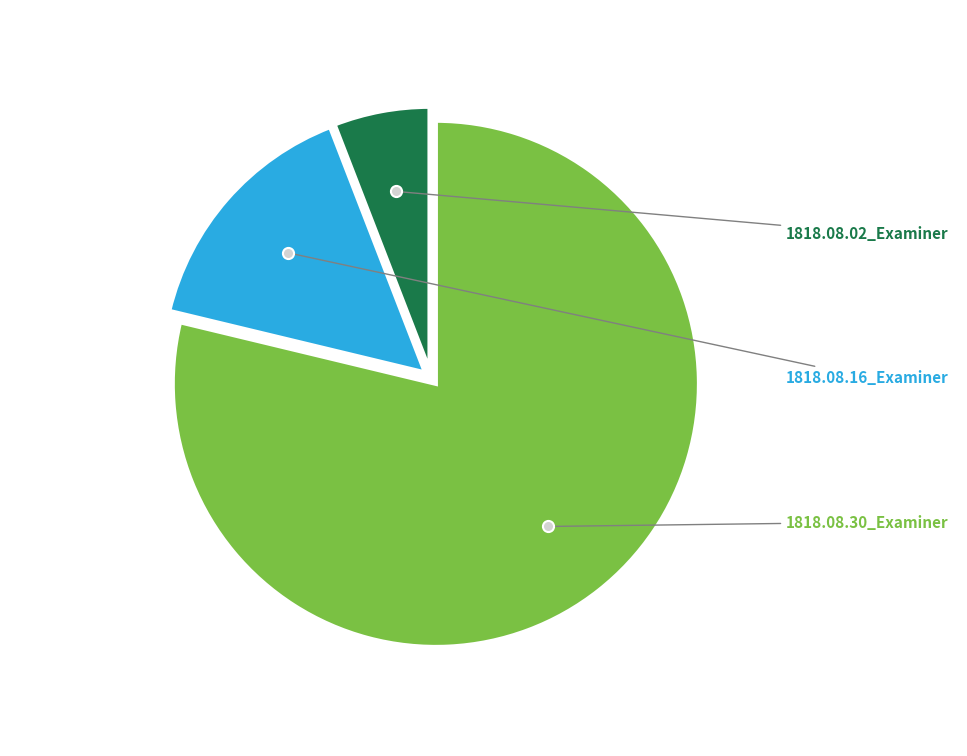

What is the smallest slice in the pie chart?

1818.08.02_Examiner